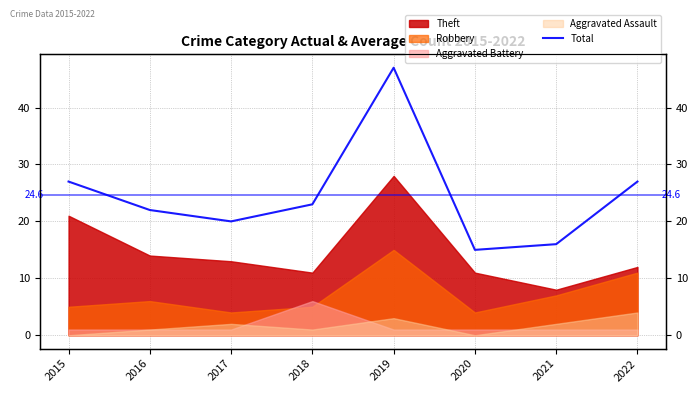

What is the minimum value shown in the chart?

15